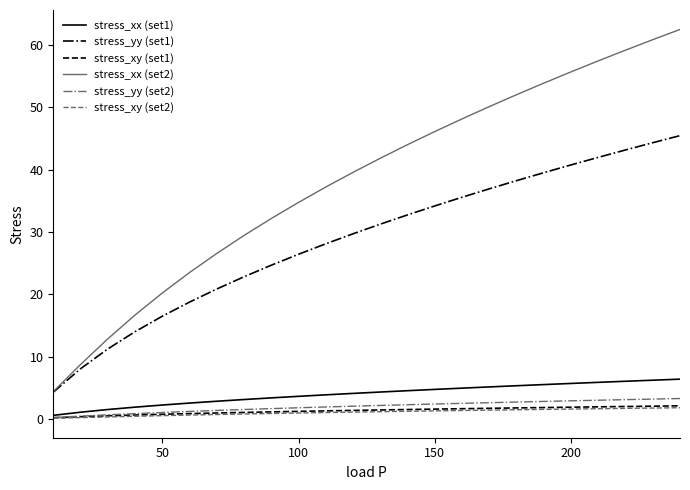

Which series has the largest total across all categories?

stress_xx (set2)